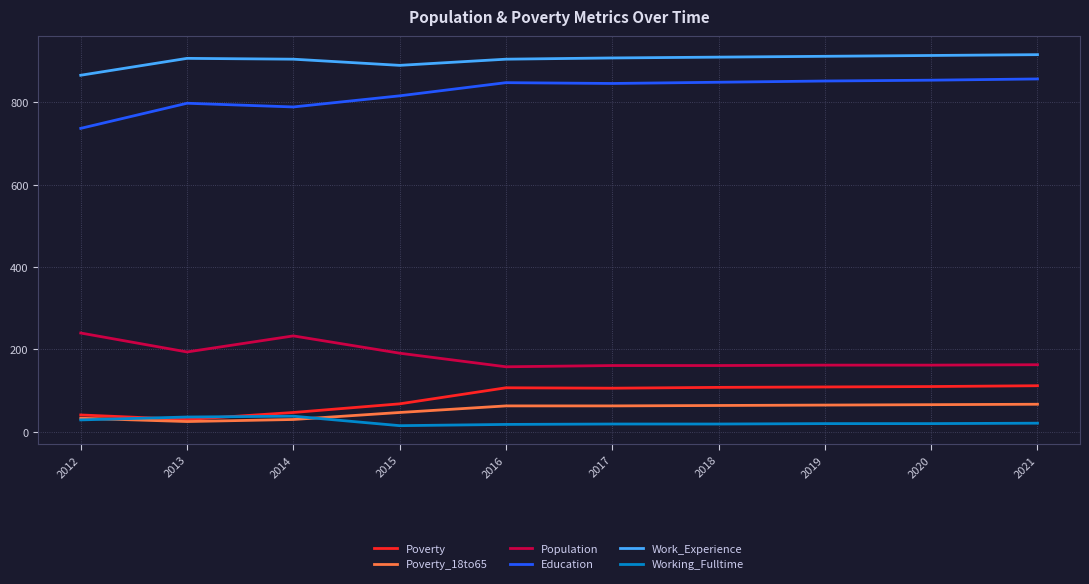

What is the maximum value shown in the chart?

916